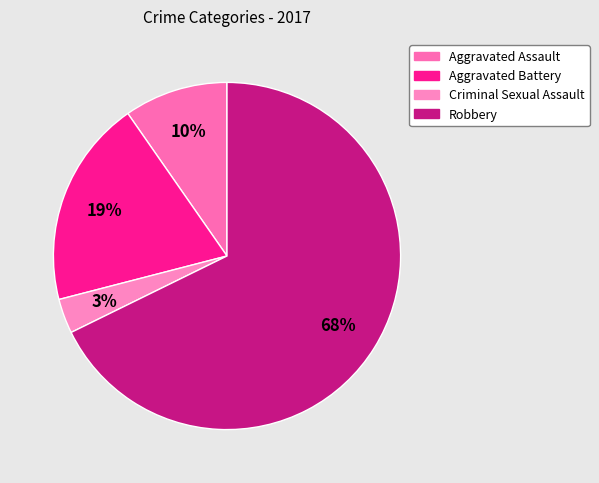

To the nearest percent, what is the difference between the largest and smallest slice percentages?

65%